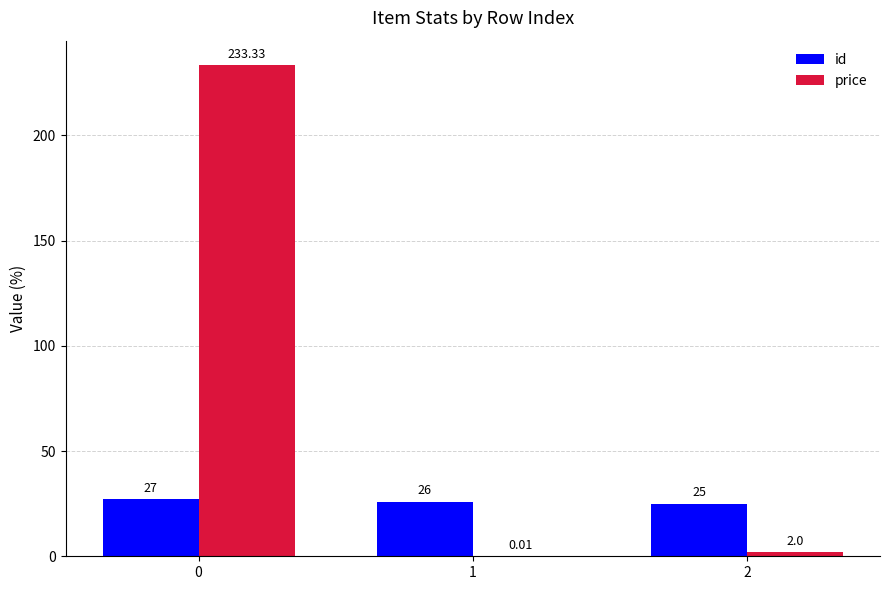

What is the total value across all series at 2?

27.0